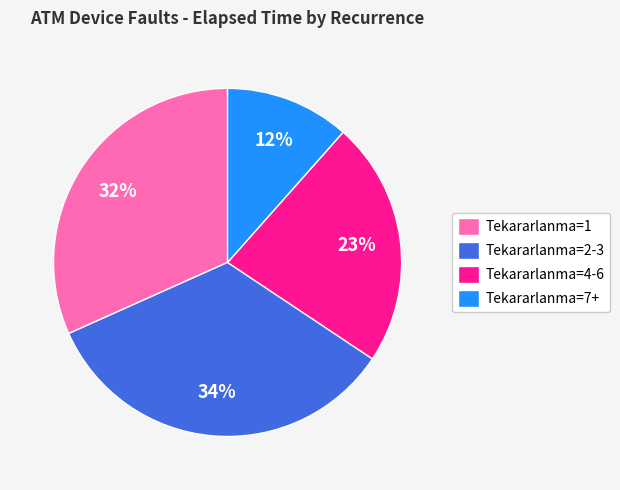

True or false: Tekararlanma=4-6 accounts for 23% of the total.

True